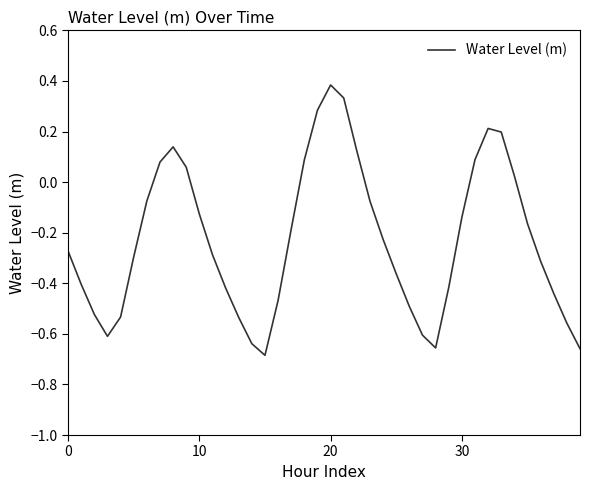

What is the difference between the maximum and minimum values?

1.1